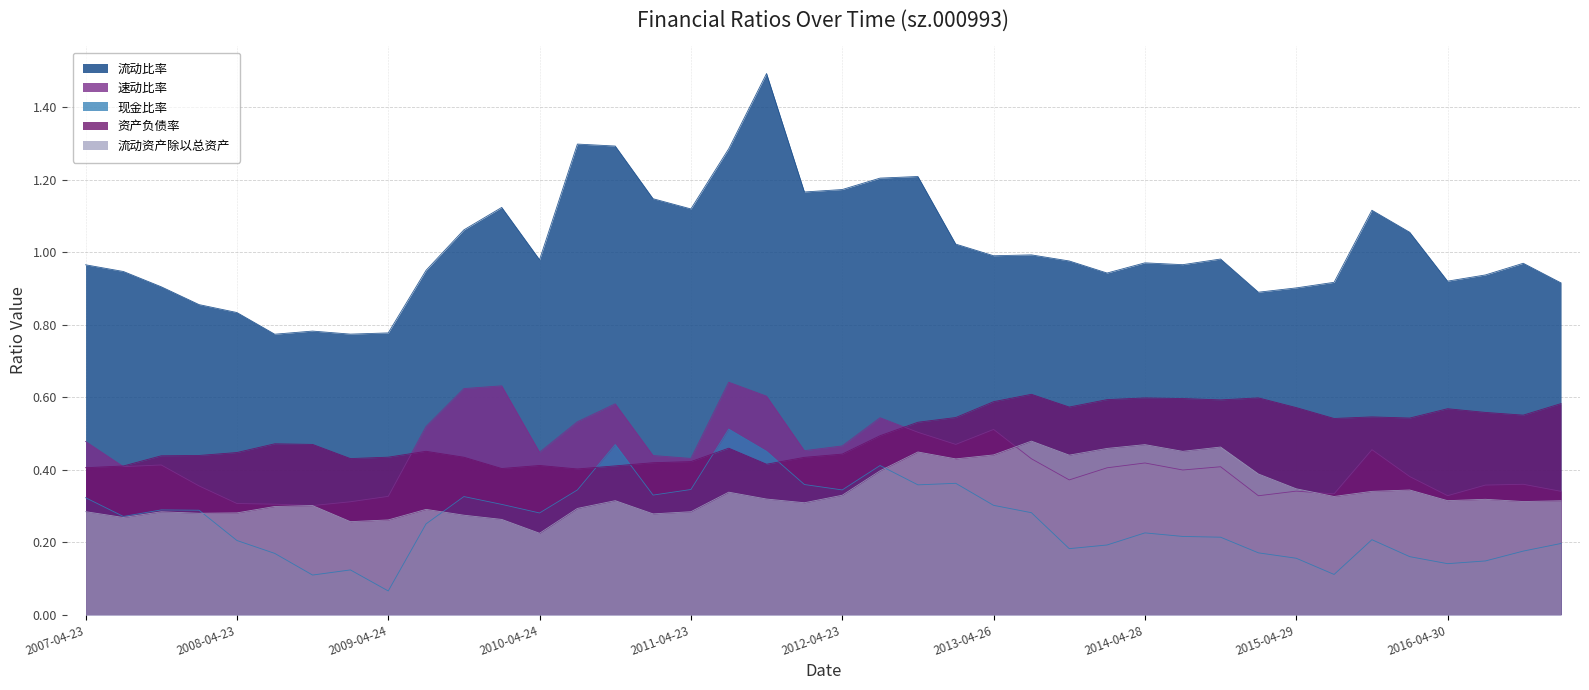

Reading left to right, list all the values displayed in this chart.

流动比率: 1.0	0.9	0.9	0.9	0.8	0.8	0.8	0.8	0.8	0.9	1.1	1.1	1.0	1.3	1.3	1.1	1.1	1.3	1.5	1.2	1.2	1.2	1.2	1.0	1.0	1.0	1.0	0.9	1.0	1.0	1.0	0.9	0.9	0.9	1.1	1.1	0.9	0.9	1.0	0.9
速动比率: 0.5	0.4	0.4	0.4	0.3	0.3	0.3	0.3	0.3	0.5	0.6	0.6	0.4	0.5	0.6	0.4	0.4	0.6	0.6	0.5	0.5	0.5	0.5	0.5	0.5	0.4	0.4	0.4	0.4	0.4	0.4	0.3	0.3	0.3	0.5	0.4	0.3	0.4	0.4	0.3
现金比率: 0.3	0.3	0.3	0.3	0.2	0.2	0.1	0.1	0.1	0.3	0.3	0.3	0.3	0.3	0.5	0.3	0.3	0.5	0.5	0.4	0.3	0.4	0.4	0.4	0.3	0.3	0.2	0.2	0.2	0.2	0.2	0.2	0.2	0.1	0.2	0.2	0.1	0.1	0.2	0.2
资产负债率: 0.4	0.4	0.4	0.4	0.4	0.5	0.5	0.4	0.4	0.5	0.4	0.4	0.4	0.4	0.4	0.4	0.4	0.5	0.4	0.4	0.4	0.5	0.5	0.5	0.6	0.6	0.6	0.6	0.6	0.6	0.6	0.6	0.6	0.5	0.5	0.5	0.6	0.6	0.6	0.6
流动资产除以总资产: 0.3	0.3	0.3	0.3	0.3	0.3	0.3	0.3	0.3	0.3	0.3	0.3	0.2	0.3	0.3	0.3	0.3	0.3	0.3	0.3	0.3	0.4	0.4	0.4	0.4	0.5	0.4	0.5	0.5	0.5	0.5	0.4	0.3	0.3	0.3	0.3	0.3	0.3	0.3	0.3